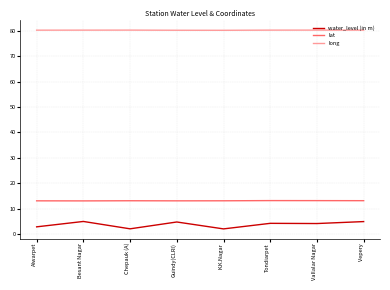

What is the lowest value of the lat series?

13.0